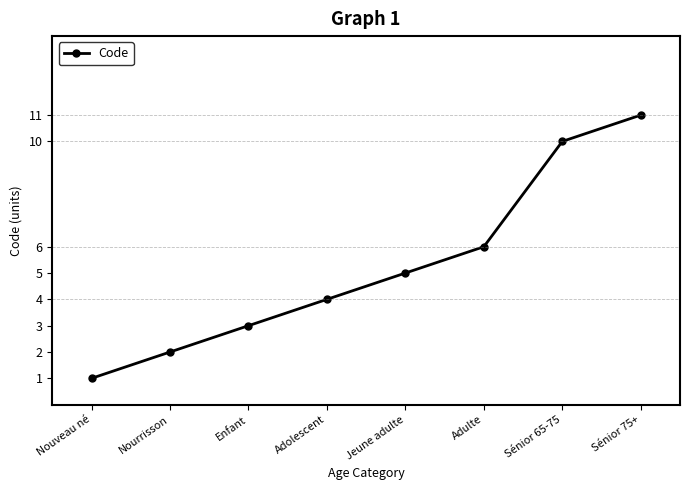

Is it true that the value at Sénior 65-75 is 10?

True